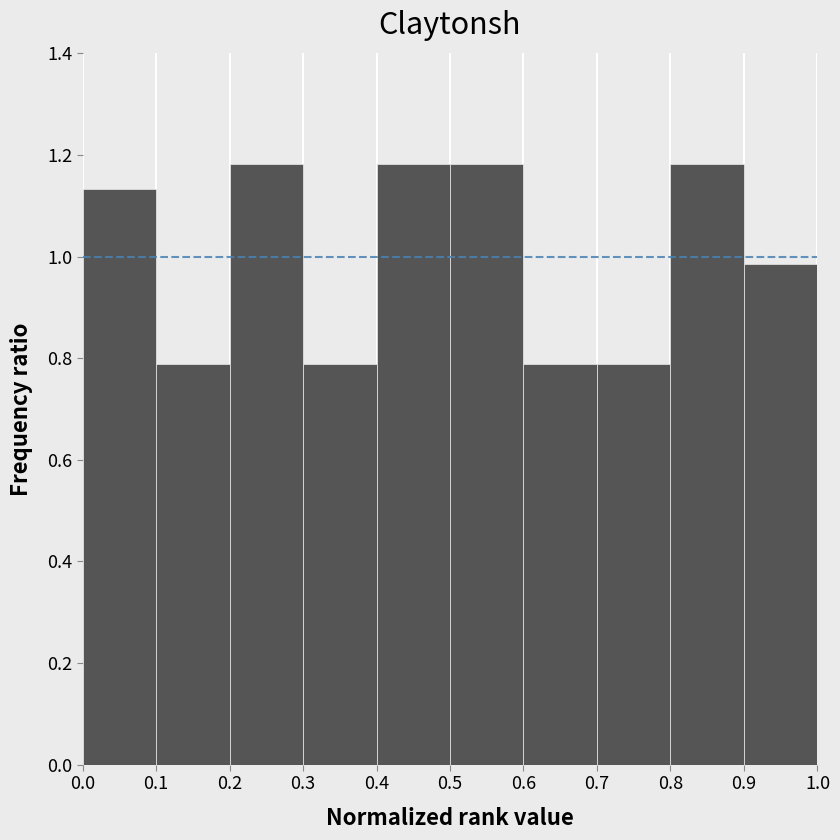

Reading left to right, transcribe this chart: for each bar, give the range it covers on the x-axis and its height. The values are not printed on the chart, so give them approximately, as read against the axis.

0.0 to 0.1: 1.14
0.1 to 0.2: 0.78
0.2 to 0.3: 1.18
0.3 to 0.4: 0.78
0.4 to 0.5: 1.18
0.5 to 0.6: 1.18
0.6 to 0.7: 0.78
0.7 to 0.8: 0.78
0.8 to 0.9: 1.18
0.9 to 1.0: 0.98